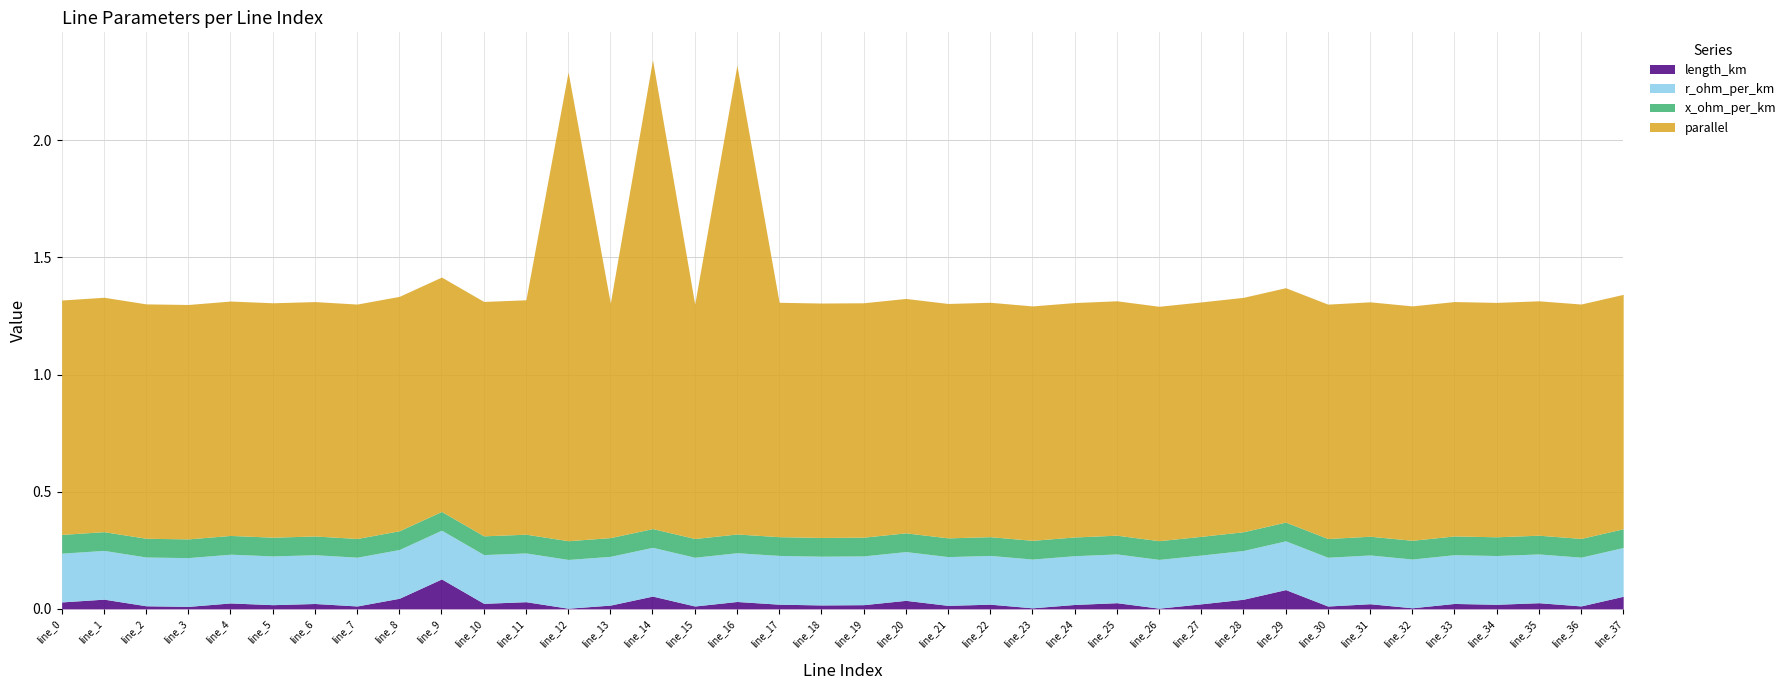

Read the r_ohm_per_km value at line_17.

0.2